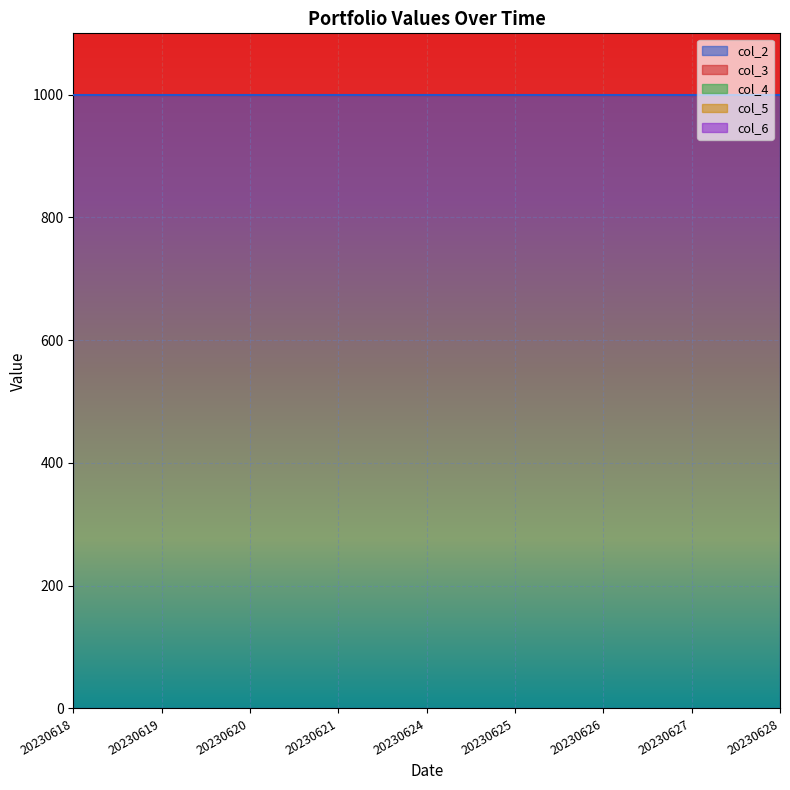

Rank the categories by col_3 value from highest to lowest.

20230618, 20230619, 20230620, 20230621, 20230624, 20230625, 20230626, 20230627, 20230628